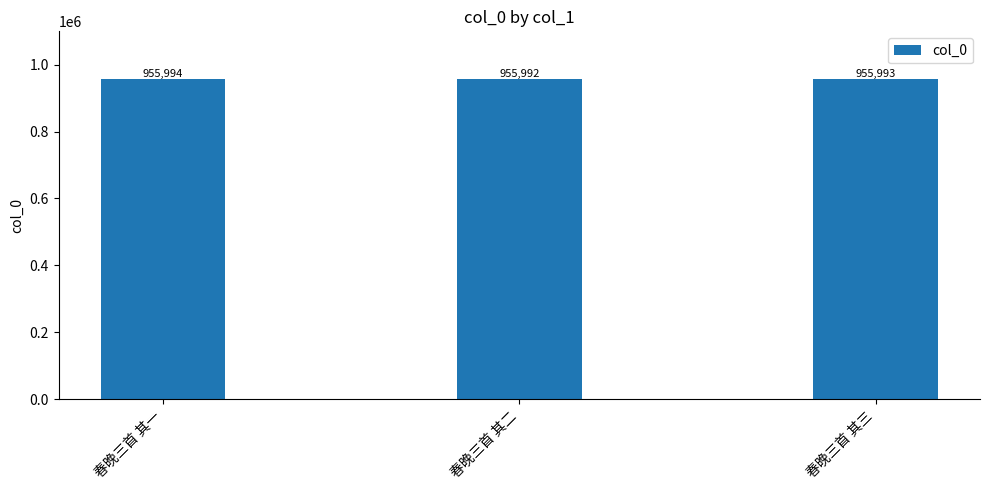

Which category has the highest value across all series?

春晚三首 其一